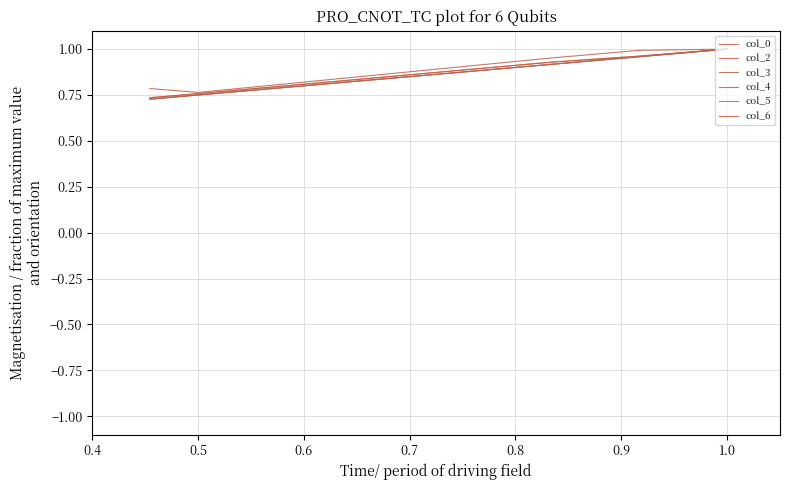

True or false: col_6 has more than 0 points higher than both neighbors.

False